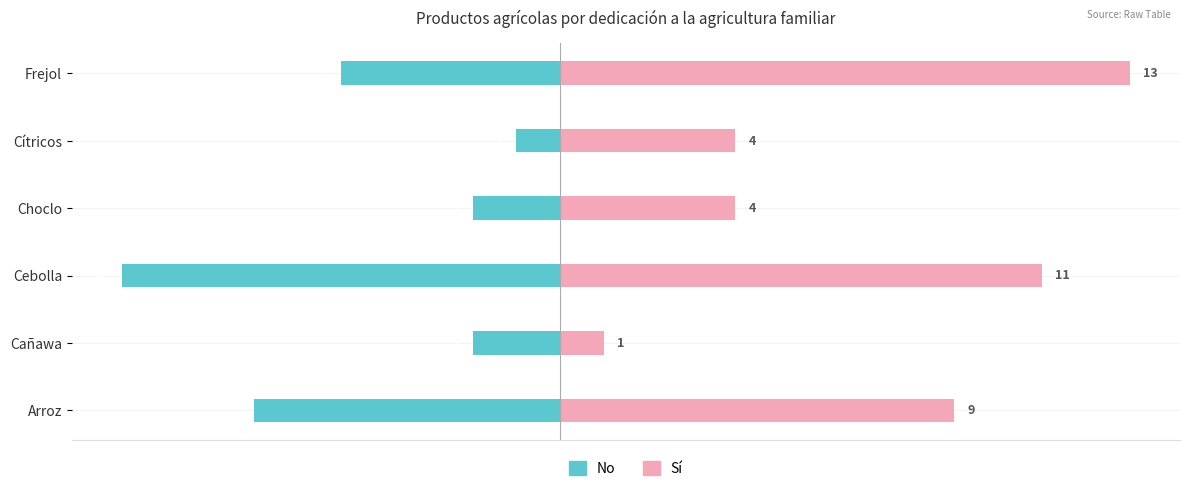

Rank the series by their maximum value, from highest to lowest.

Sí, No